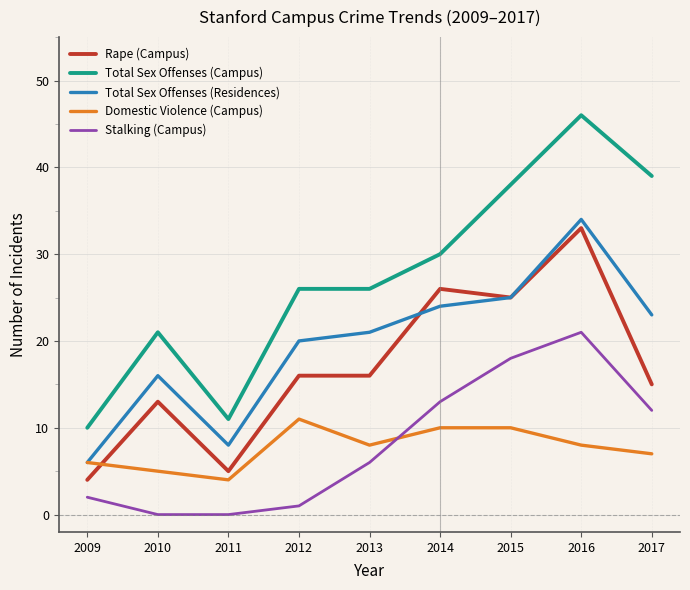

What is the maximum value for Domestic Violence (Campus)?

11